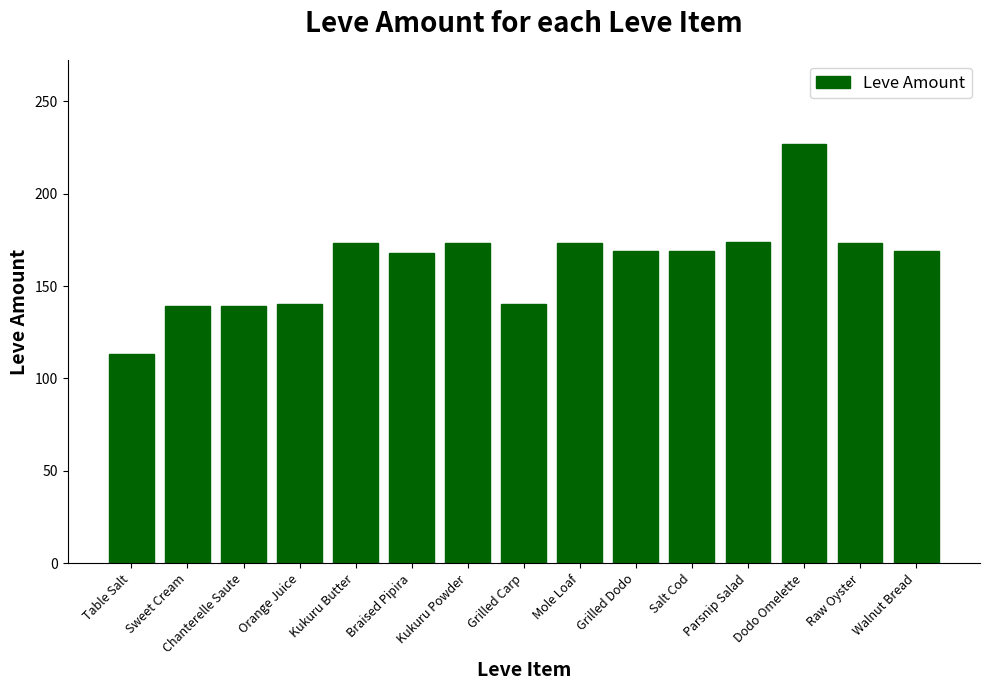

Which category has the highest value across all series?

Dodo Omelette